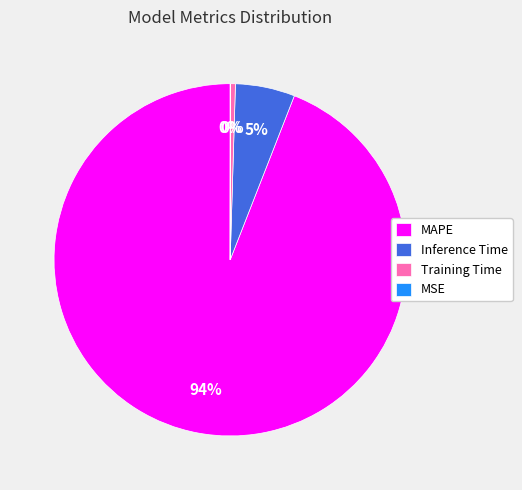

True or false: Inference Time accounts for 5% of the total.

True